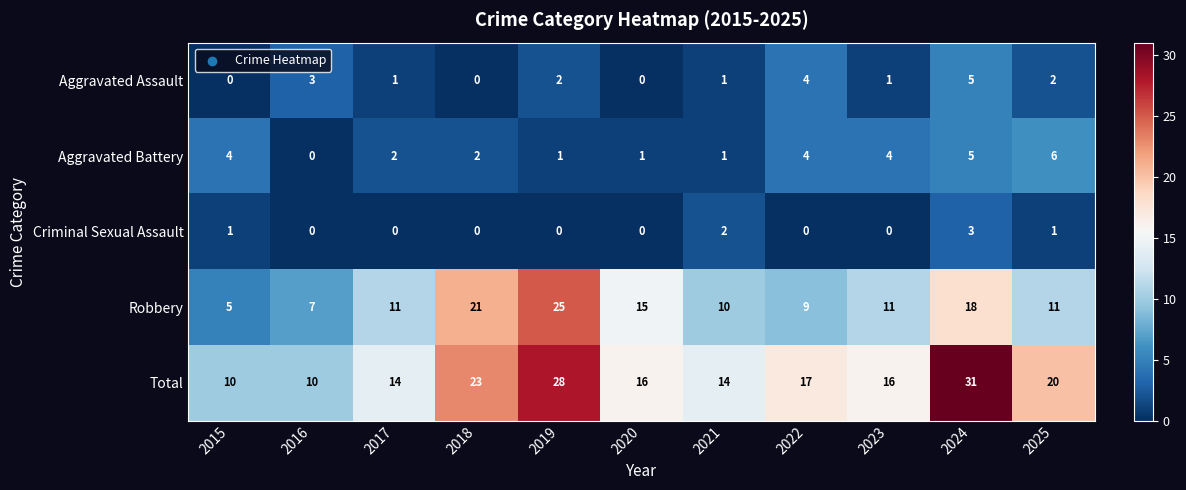

Which series has the widest spread of values?

Total